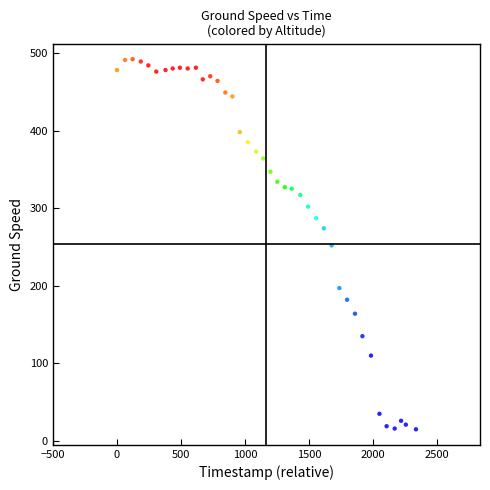

What is the range of X values (max minus min)?

2334